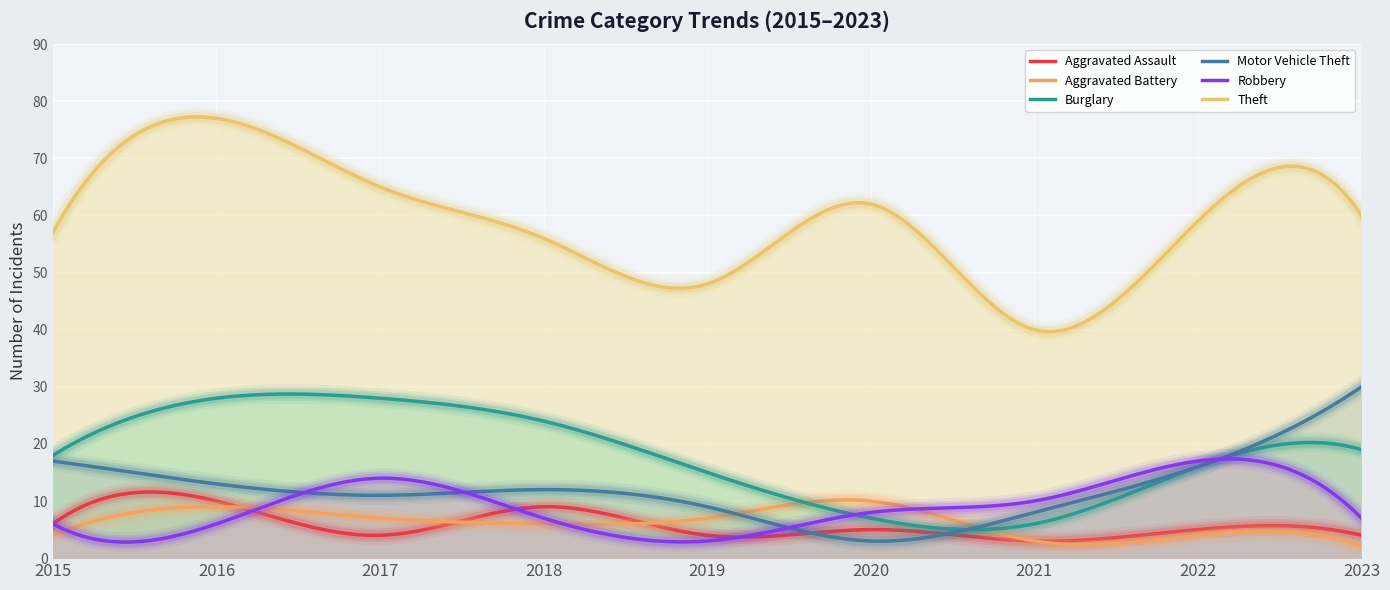

Which has a higher value, 2016 or 2023?

2016